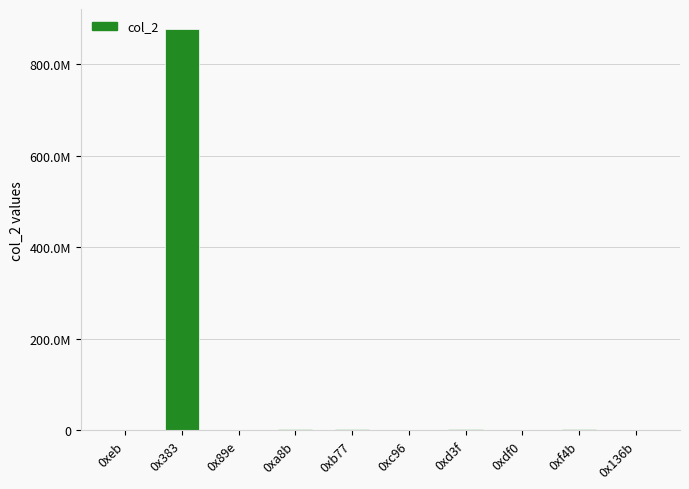

What is the minimum value shown in the chart?

12598